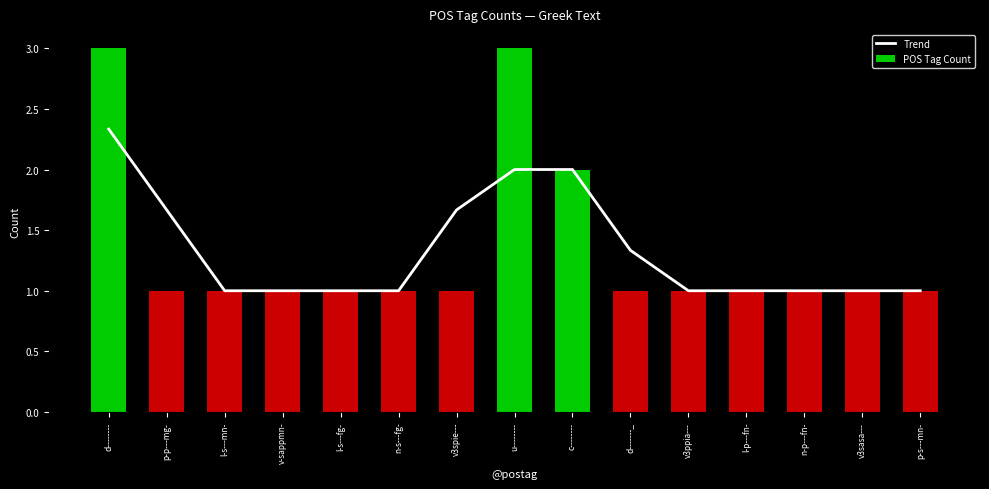

The Trend series shows 0.3 at l-p---fn-. True or false?

False